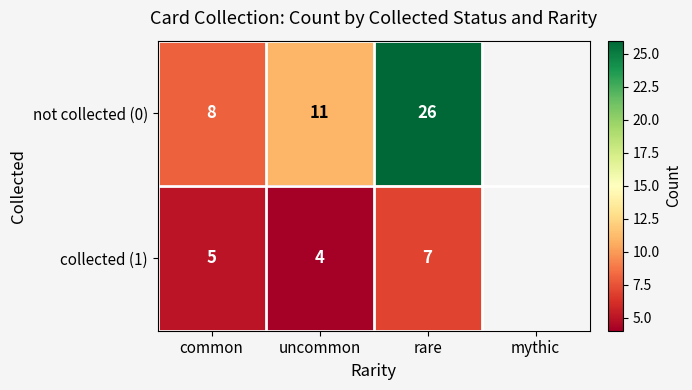

At uncommon, list the series in order from largest to smallest.

not collected (0), collected (1)